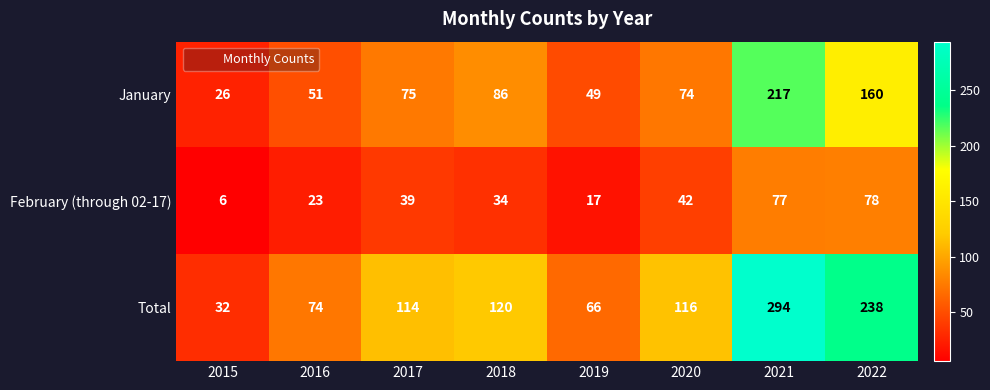

Which series has the largest total across all categories?

Total